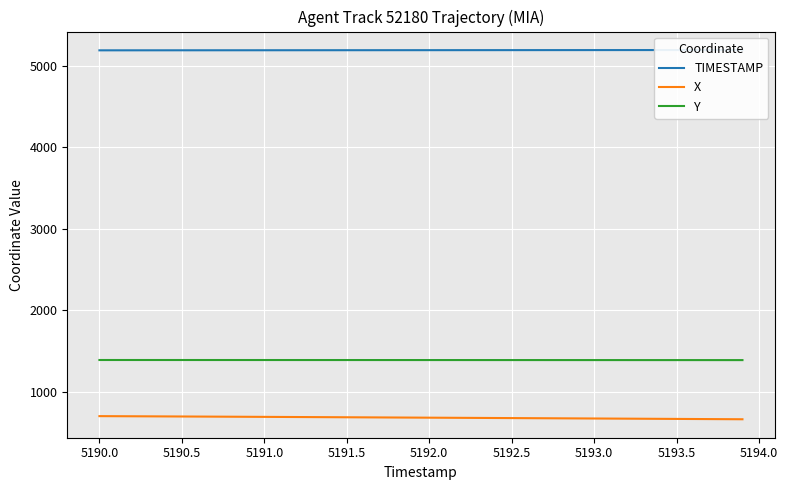

Is it true that Y equals 1389.8 at 5192.0?

True